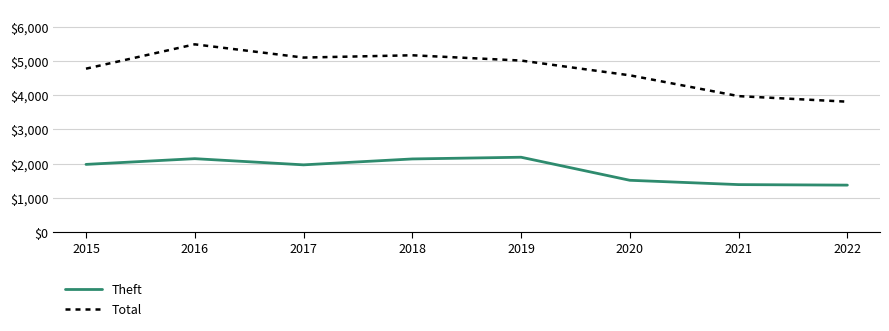

At 2018, list the series in order from smallest to largest.

Theft, Total